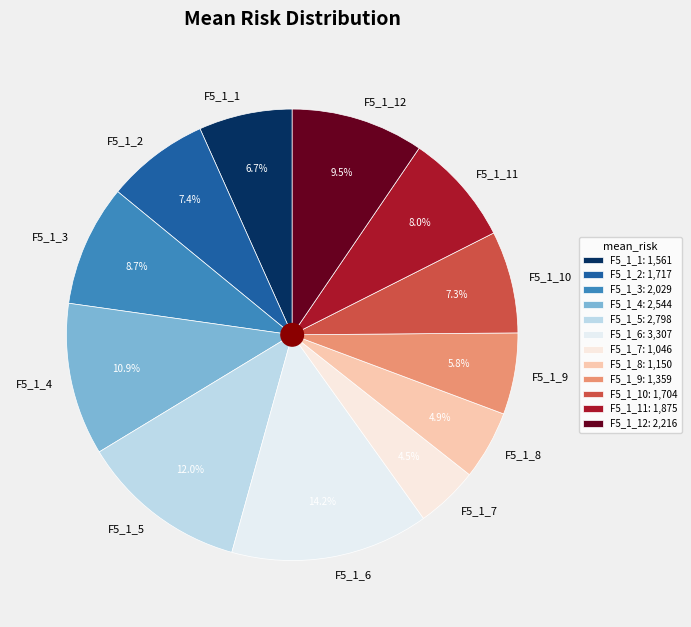

To the nearest percent, what is the difference between the F5_1_11 and F5_1_2 slice percentages?

1%